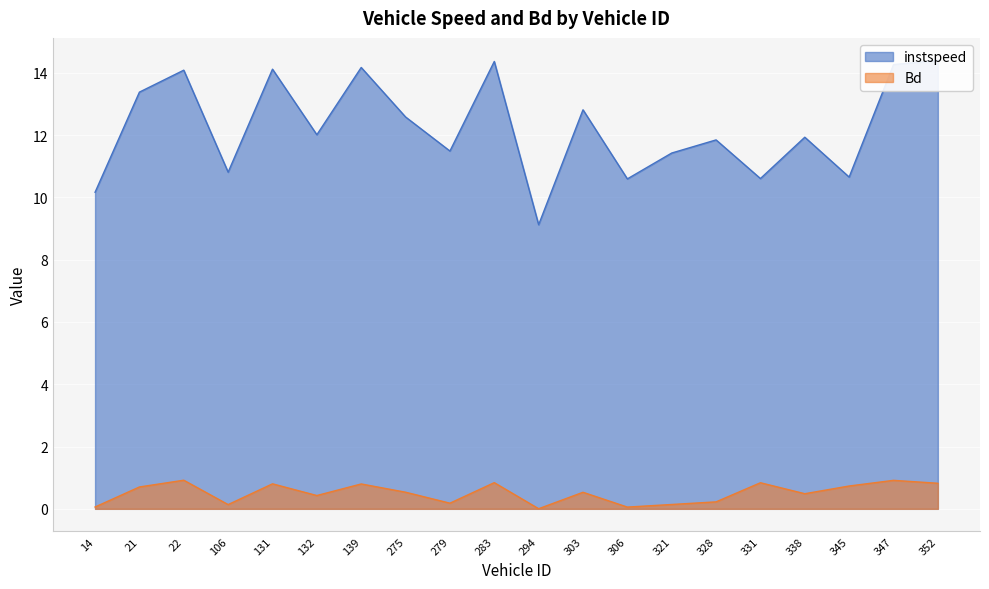

Which category has the highest value in the Bd series?

22